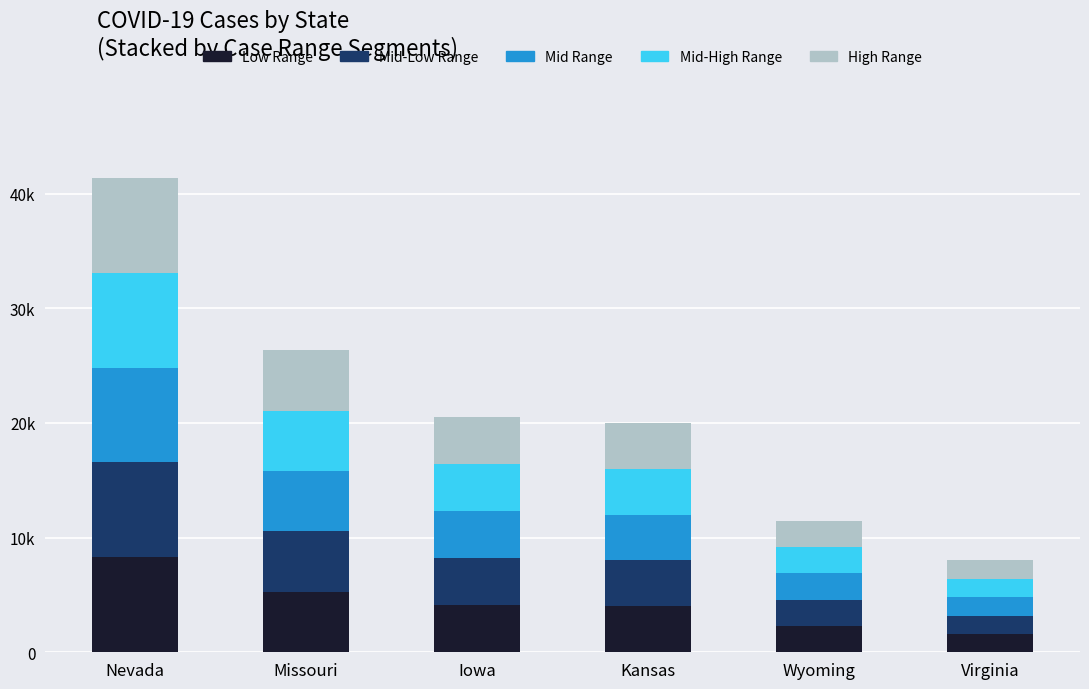

Rank the series at Virginia from highest to lowest value.

High Range, Low Range, Mid-Low Range, Mid Range, Mid-High Range